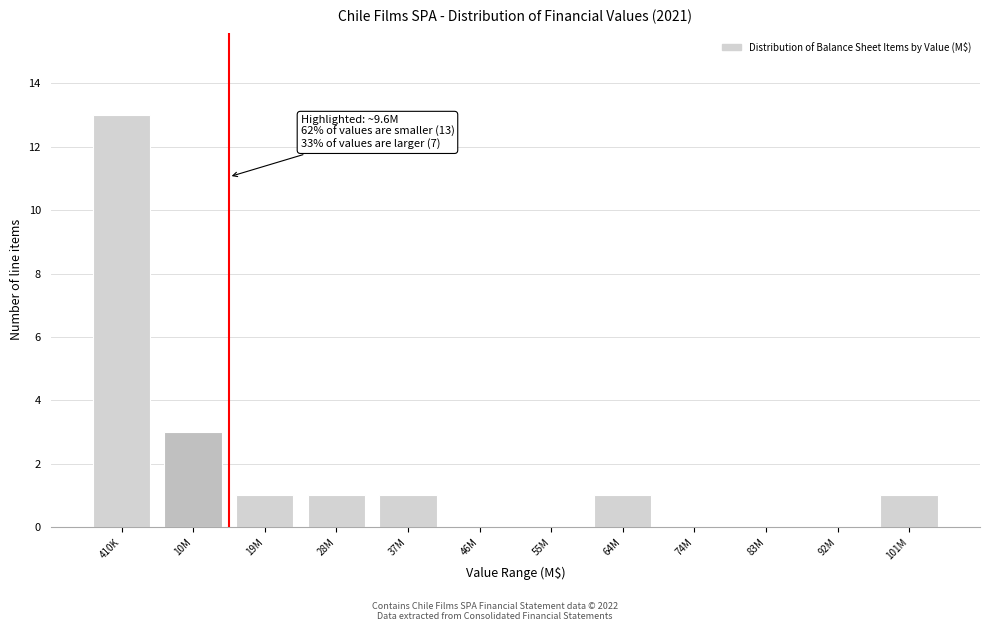

Reading left to right, what are all the values shown in this chart?

410K=13	10M=3	19M=1	28M=1	37M=1	46M=0	55M=0	64M=1	74M=0	83M=0	92M=0	101M=1